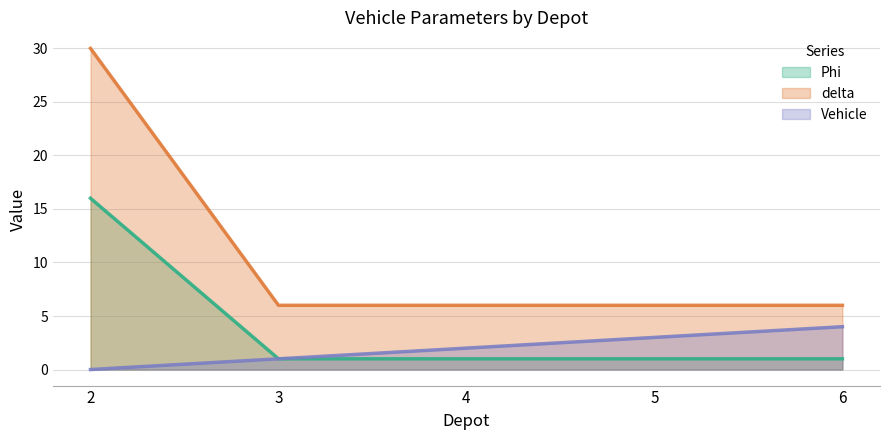

How many Vehicle values are between 1 and 3?

3